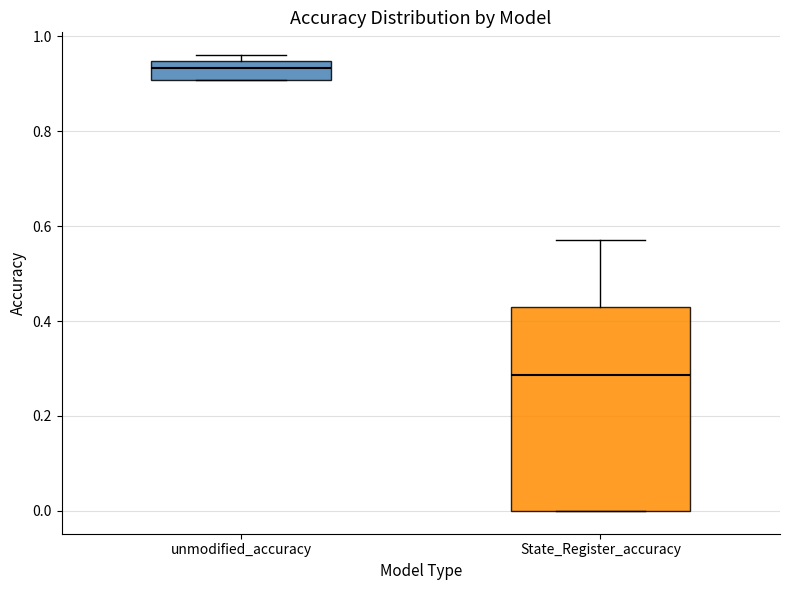

Where is the lower edge of the box for unmodified_accuracy on the y-axis? The values are not printed on the chart, so give them approximately, as read against the axis.

0.90